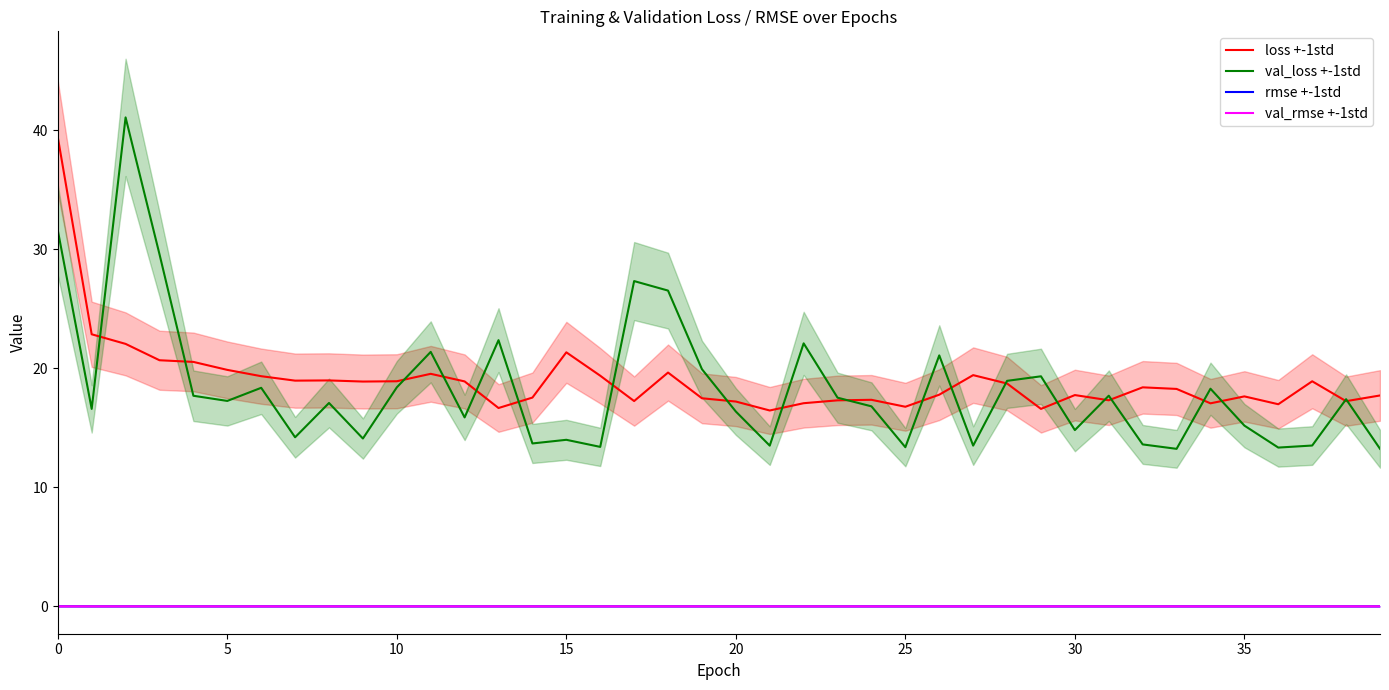

What is the sum of all loss +-1std values?

759.8